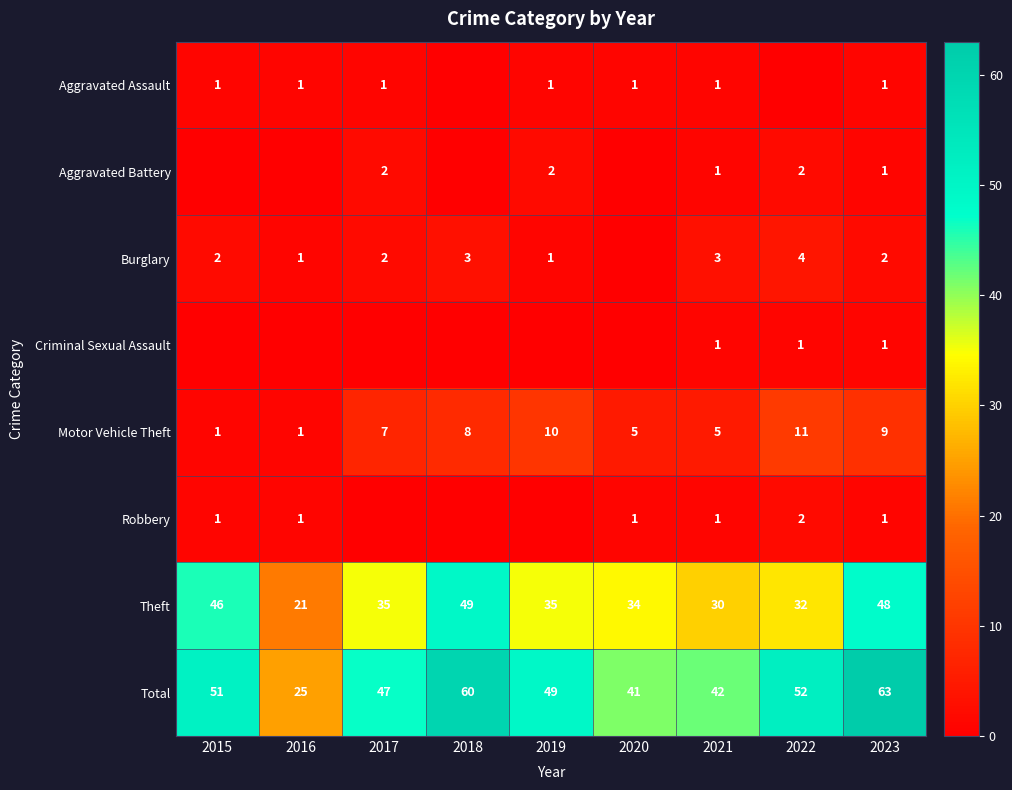

Is it true that Theft equals 35 at 2019?

True